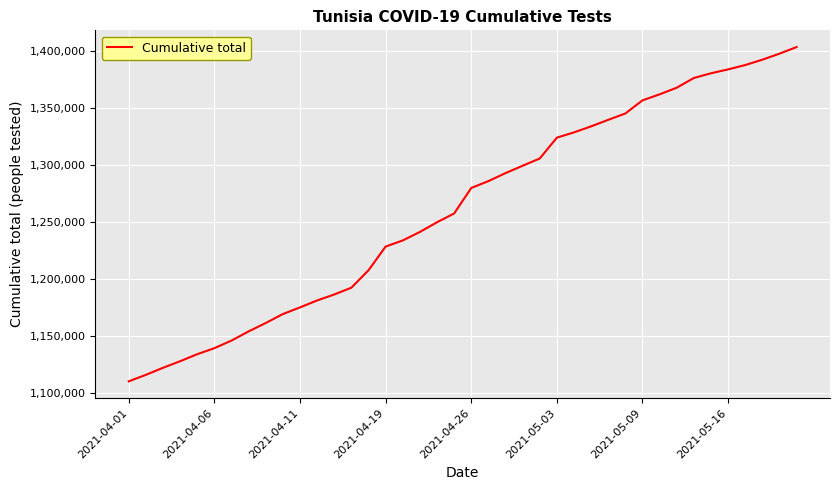

What is the difference between the maximum and minimum values?

293327